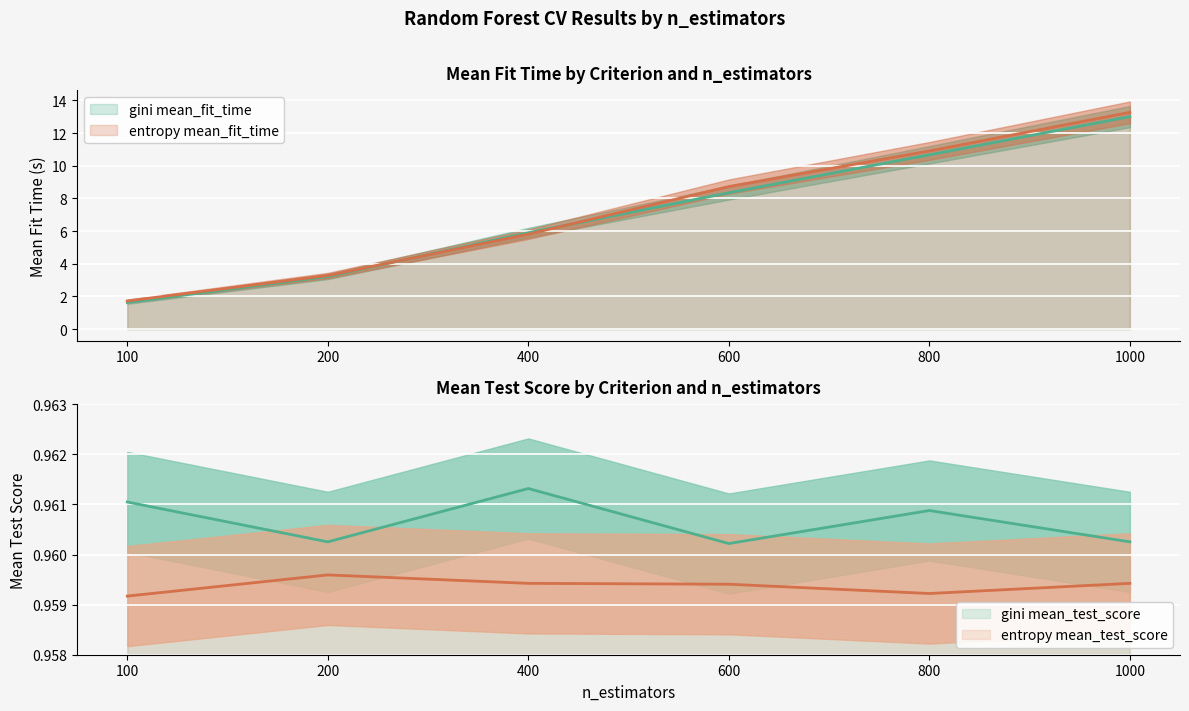

True or false: gini_mean_fit_time and entropy_mean_fit_time intersect in this chart.

True